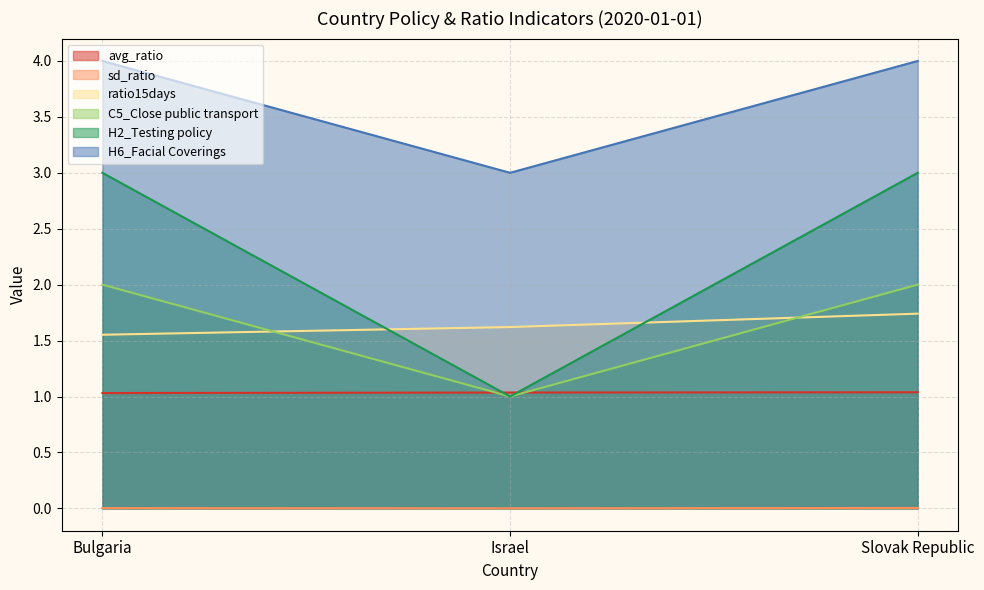

How many lines are shown in the chart?

6